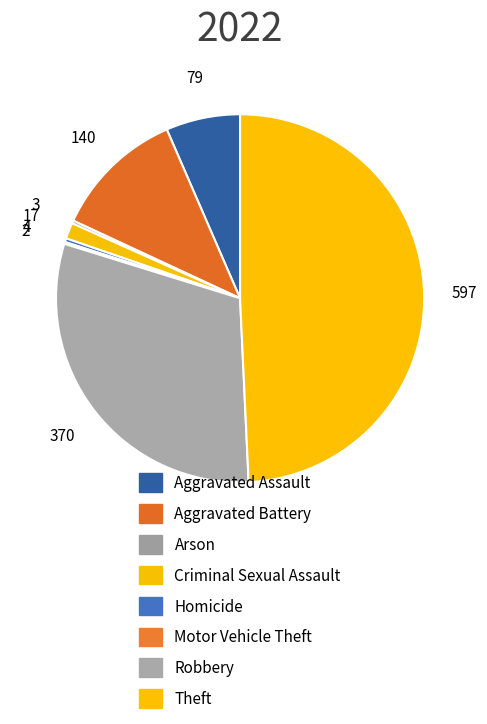

Is Arson the majority of the pie?

No